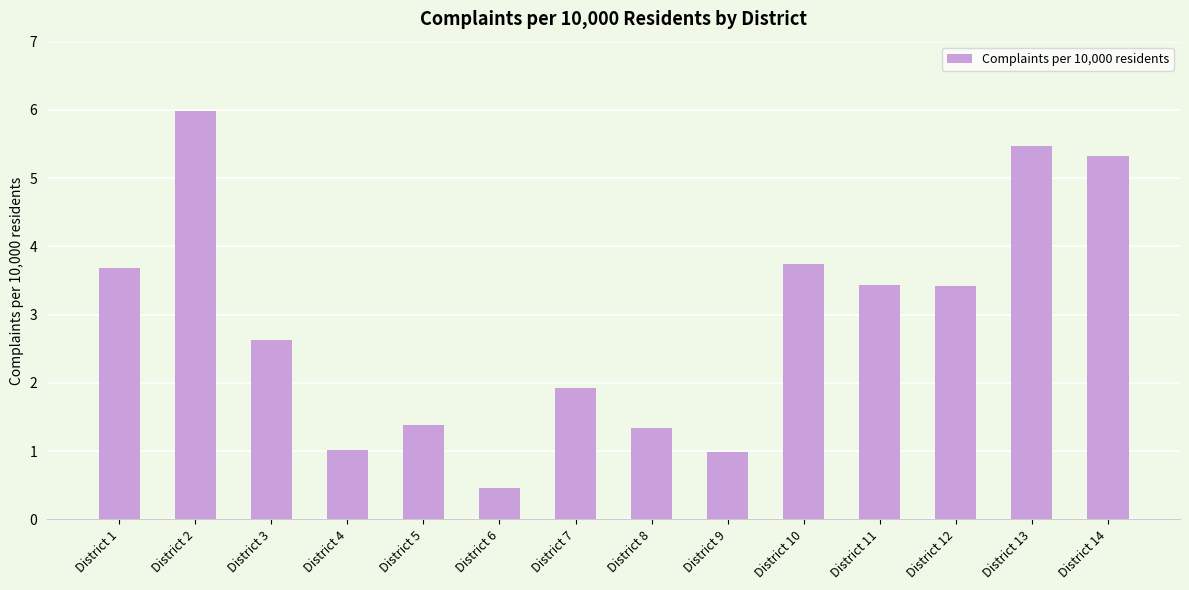

The value at District 3 is 2.6. True or false?

True